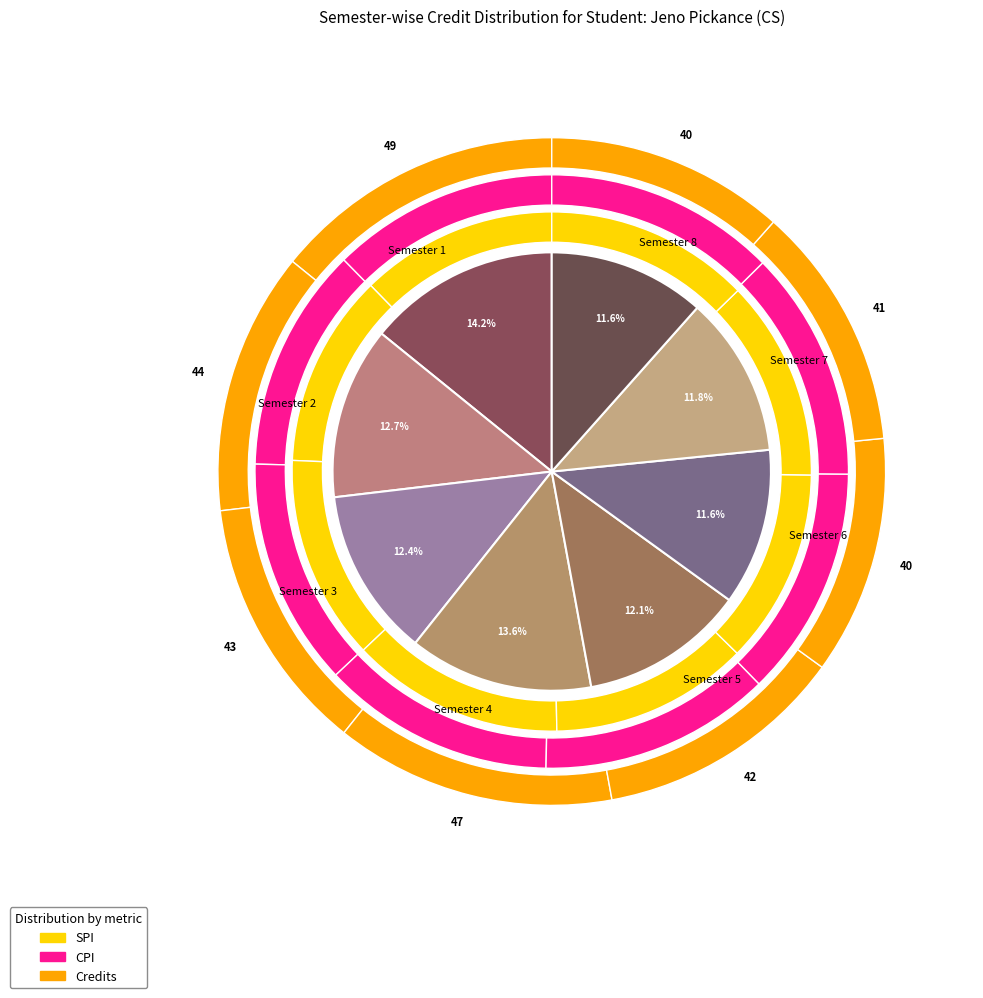

Does Semester 3 account for over 50% of the chart?

No